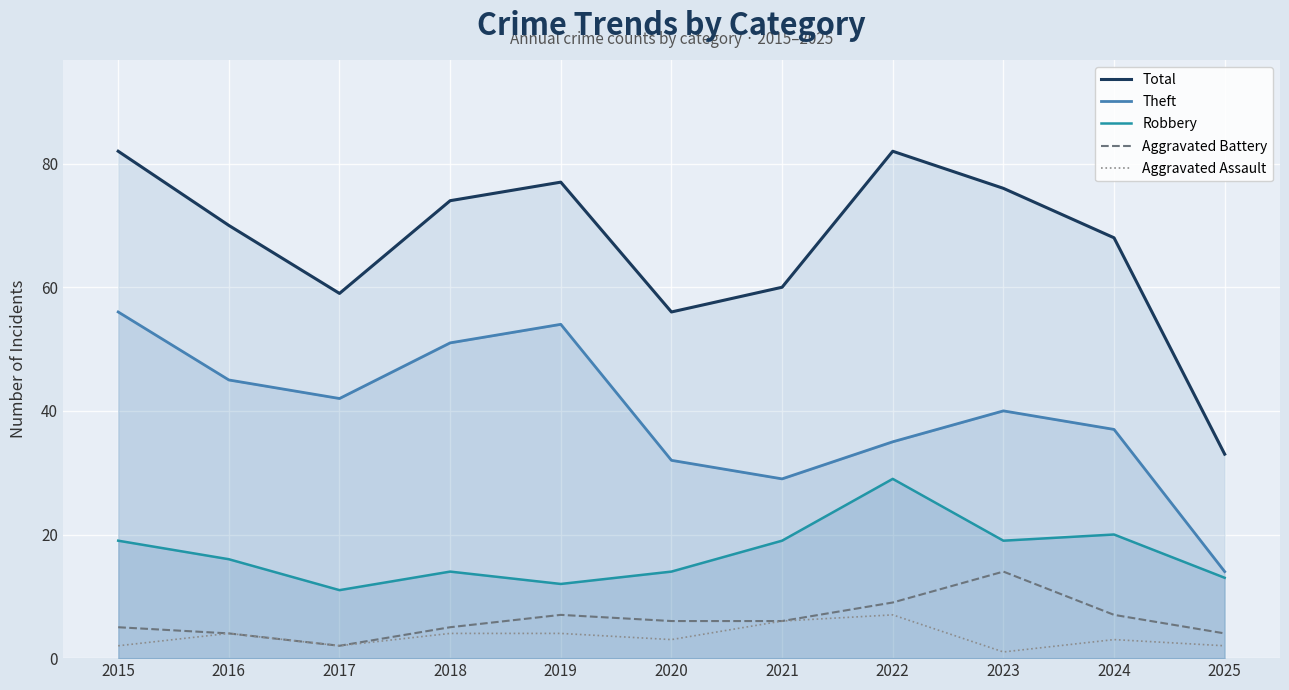

What is the minimum value for Robbery?

11